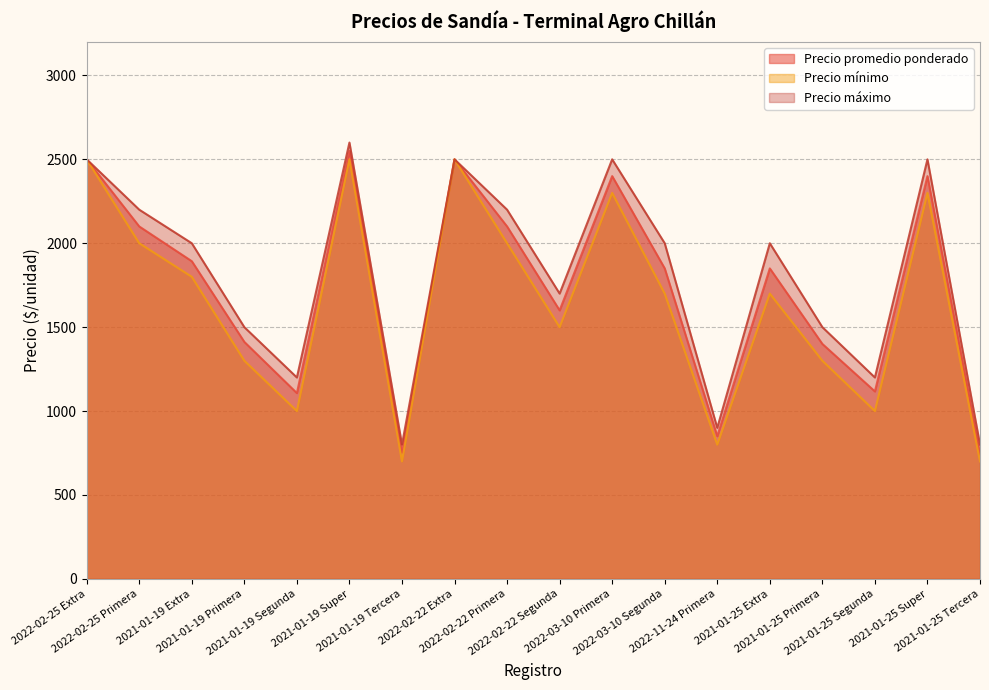

What is the value of the Precio máximo point at the 3rd from the left?

2000